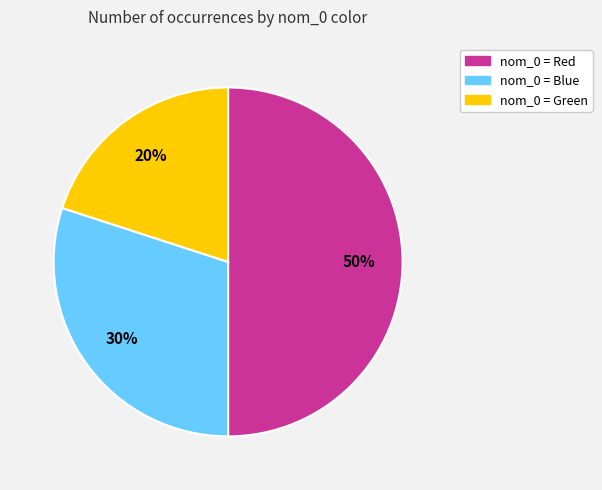

Is it true that nom_0 = Red is 50% of the pie?

True